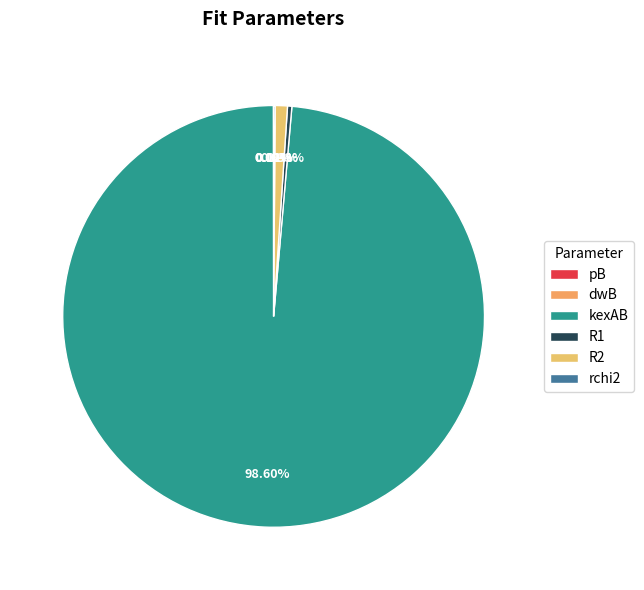

To the nearest percent, what is the difference between the R2 and R1 slice percentages?

1%